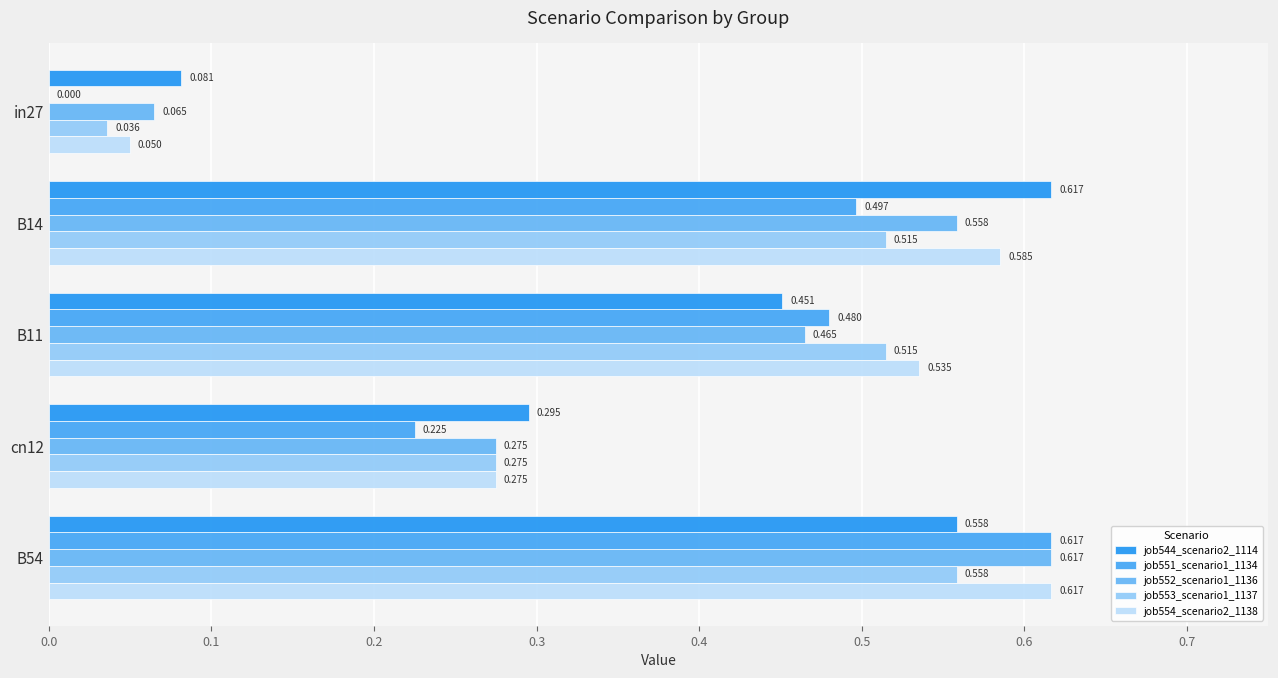

What is the maximum value shown in the chart?

0.6